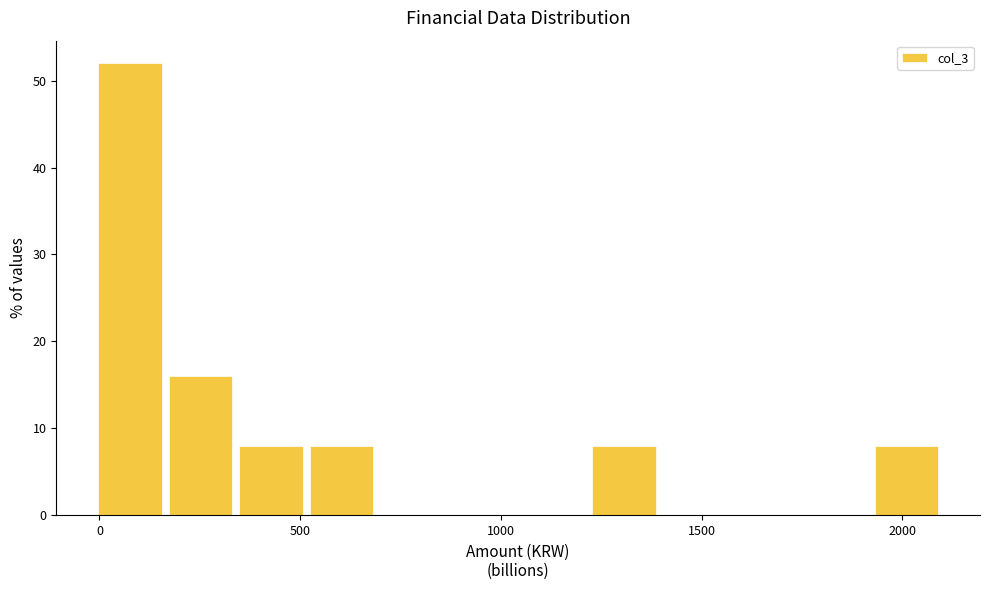

Read against the x-axis, roughly where is the centre of the tallest bar?

100